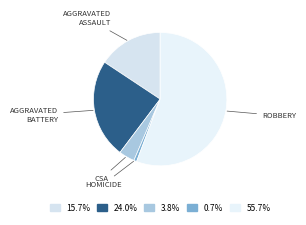

Which category has the smallest portion of the pie?

Homicide